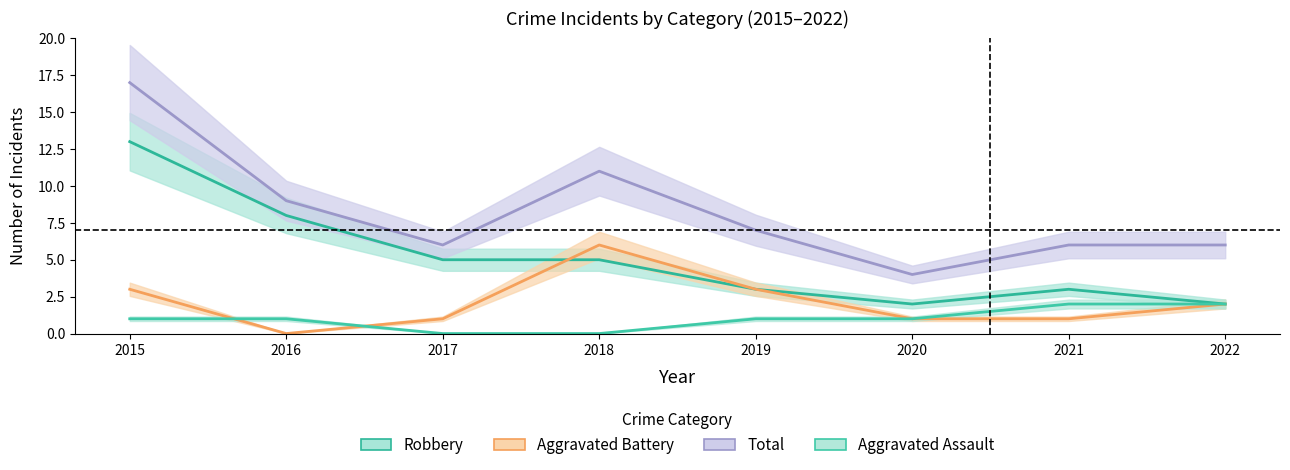

What is the value of the Aggravated Battery point at the 4th from the left?

6